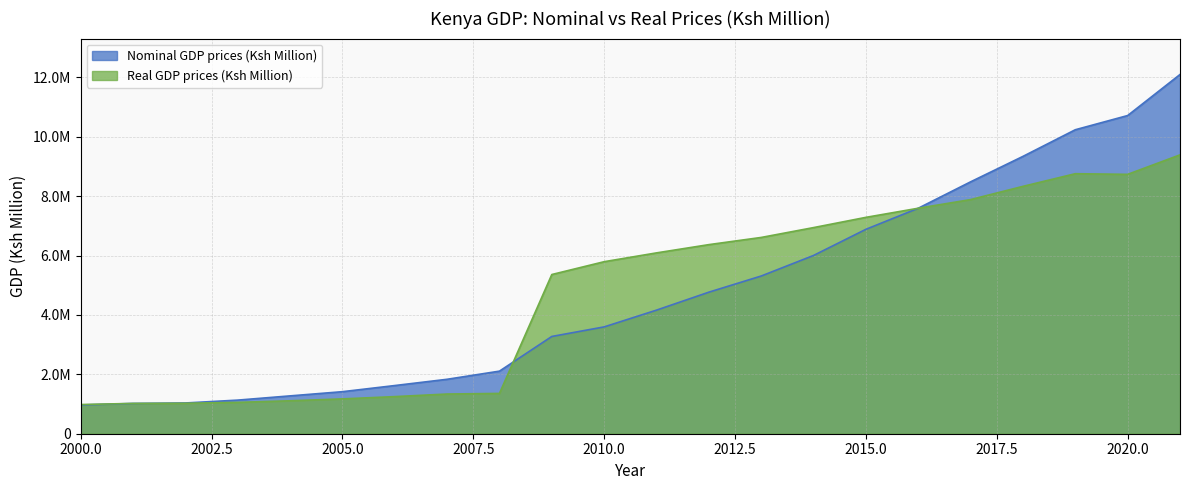

Reading left to right, extract all data points from this chart.

Nominal GDP prices (Ksh Million): 2000=967838	2001=1020022	2002=1035374	2003=1131783	2004=1274328	2005=1415823	2006=1622565	2007=1833511	2008=2107589	2009=3275642	2010=3597630	2011=4162514	2012=4767191	2013=5311322	2014=6003835	2015=6884317	2016=7594064	2017=8483396	2018=9340307	2019=10237727	2020=10716034	2021=12098200
Real GDP prices (Ksh Million): 2000=982855	2001=1020111	2002=1025583	2003=1055658	2004=1109338	2005=1172784	2006=1249470	2007=1336849	2008=1357262	2009=5361462	2010=5793514	2011=6090206	2012=6368448	2013=6610312	2014=6942157	2015=7287024	2016=7594064	2017=7885521	2018=8330891	2019=8756946	2020=8735040	2021=9391684